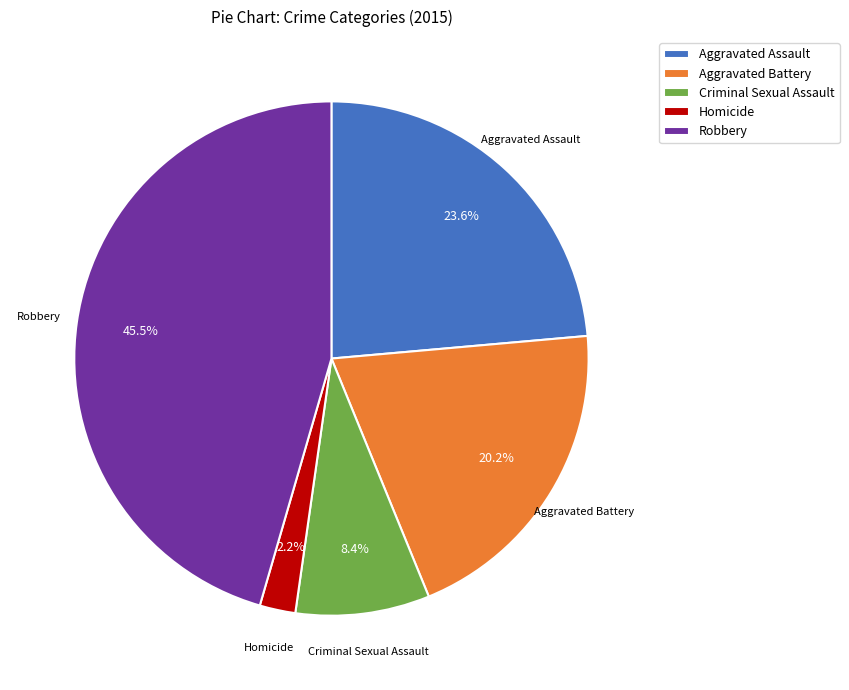

How many slices are in this pie chart?

5